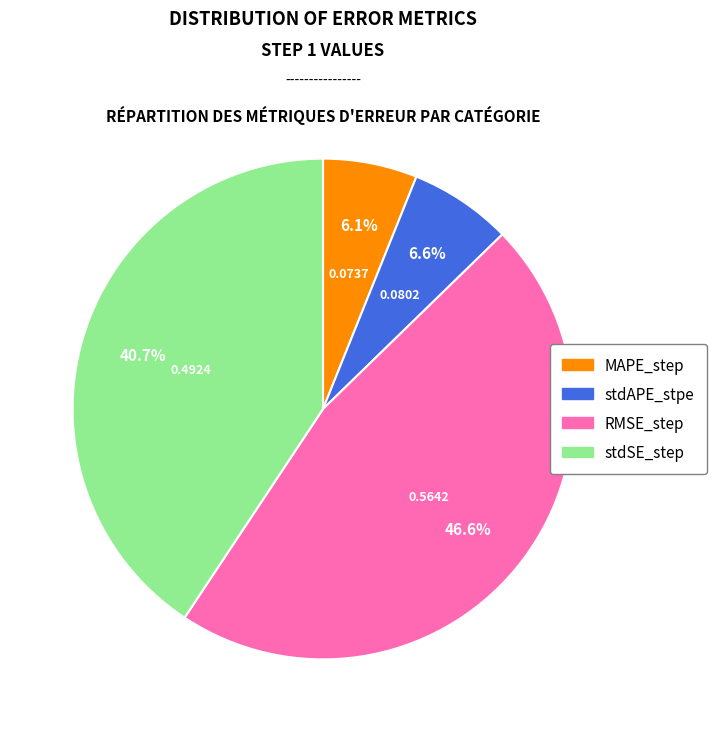

Which category has the smallest portion of the pie?

MAPE_step